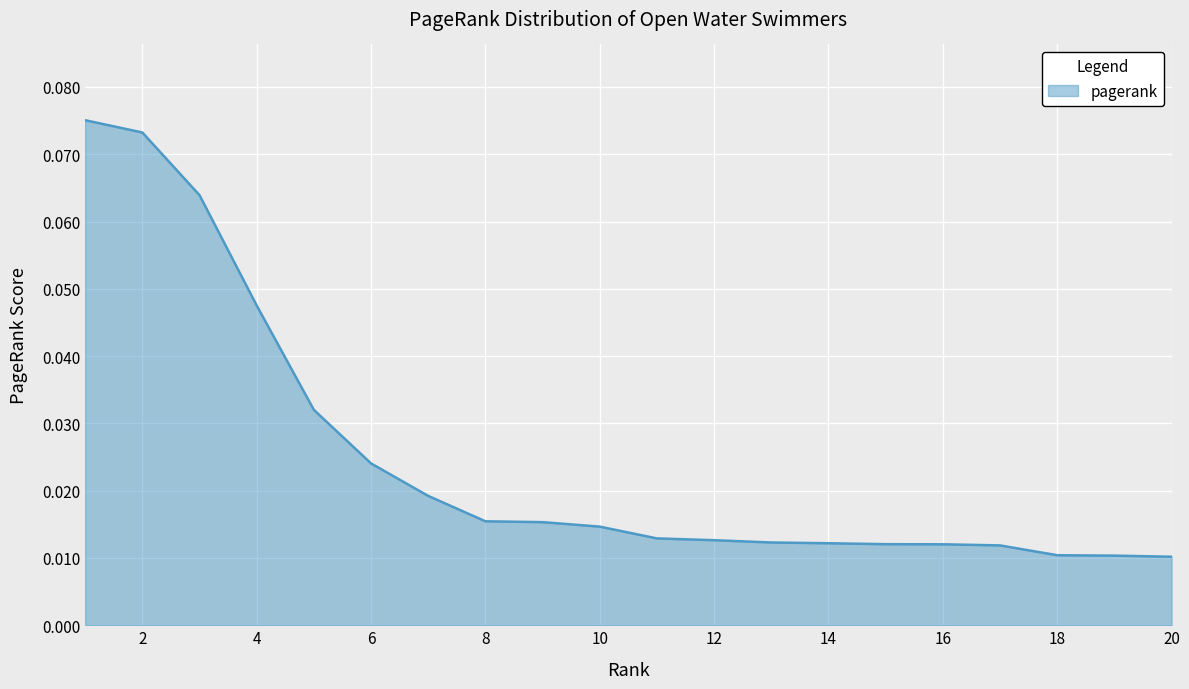

Reading left to right, transcribe all the data shown in this chart.

1=0.1	2=0.1	3=0.1	4=0.0	5=0.0	6=0.0	7=0.0	8=0.0	9=0.0	10=0.0	11=0.0	12=0.0	13=0.0	14=0.0	15=0.0	16=0.0	17=0.0	18=0.0	19=0.0	20=0.0